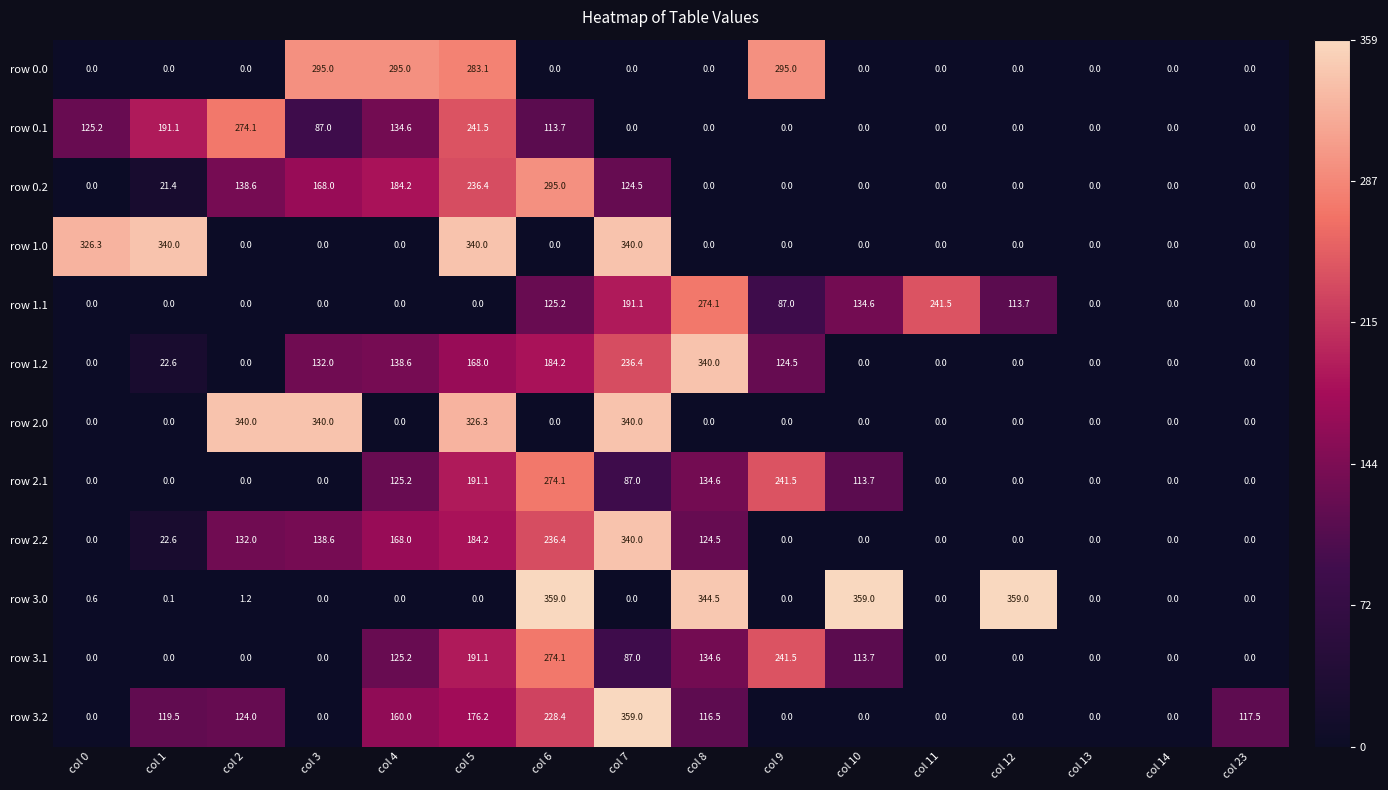

At which label does row 1.2 first exceed 22?

col 1